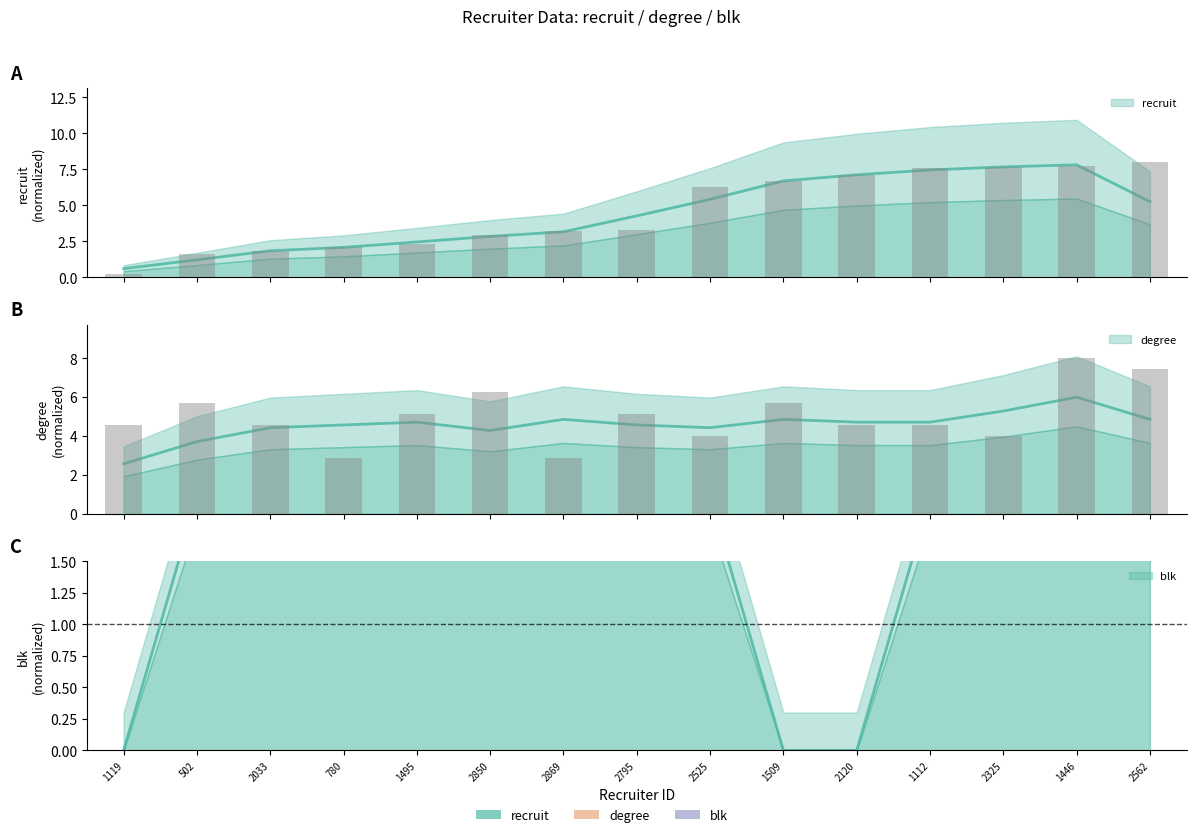

What is the average value of the degree series?

5.0